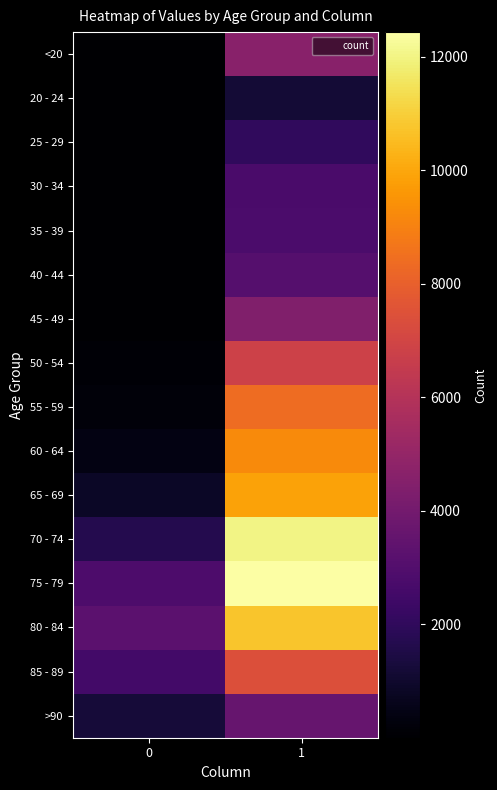

Reading left to right, what are all the values shown in this chart?

<20: 0=18	1=4641
20 - 24: 0=4	1=1191
25 - 29: 0=3	1=2038
30 - 34: 0=17	1=2765
35 - 39: 0=18	1=2814
40 - 44: 0=24	1=3078
45 - 49: 0=47	1=4396
50 - 54: 0=126	1=6803
55 - 59: 0=227	1=8400
60 - 64: 0=426	1=9236
65 - 69: 0=850	1=9883
70 - 74: 0=1690	1=12018
75 - 79: 0=2848	1=12434
80 - 84: 0=3273	1=10764
85 - 89: 0=2548	1=7417
>90: 0=1224	1=3604